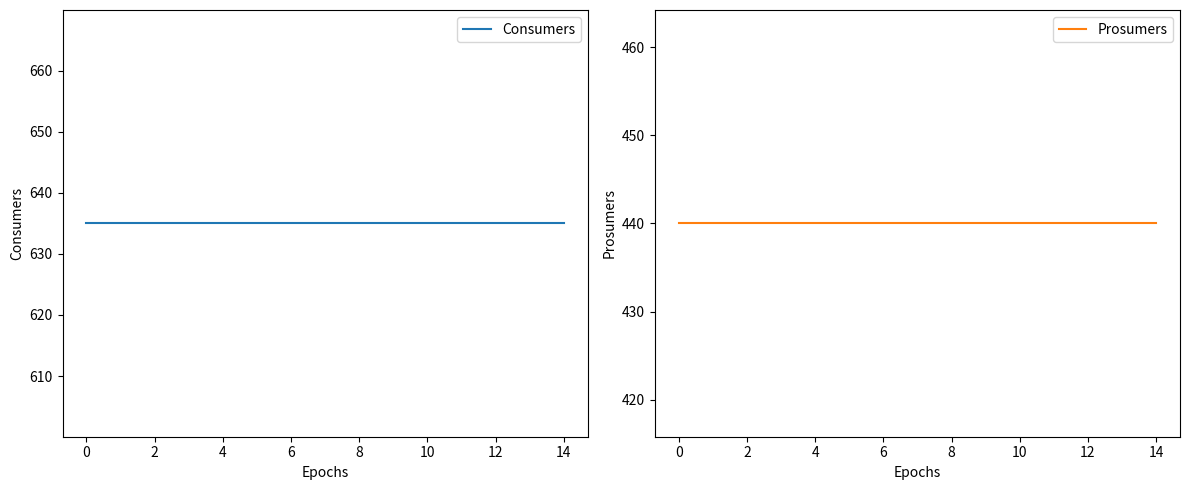

True or false: Consumers has a value of 635 at 4.

True